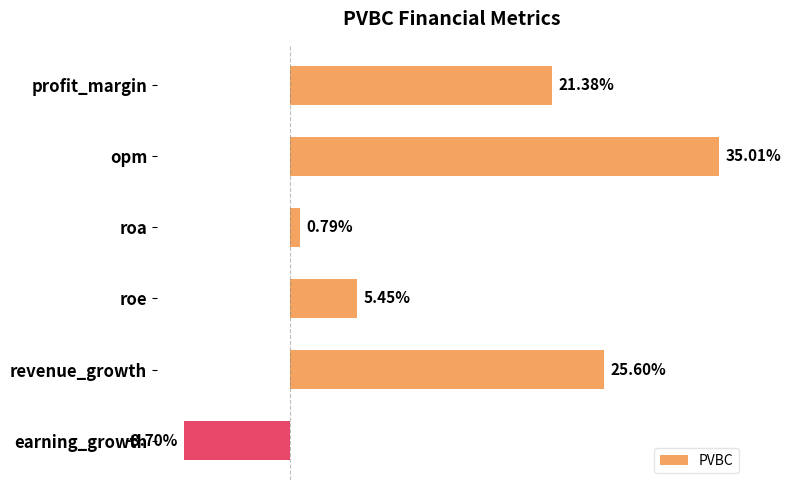

At which category does the chart reach its minimum across all series?

earning_growth